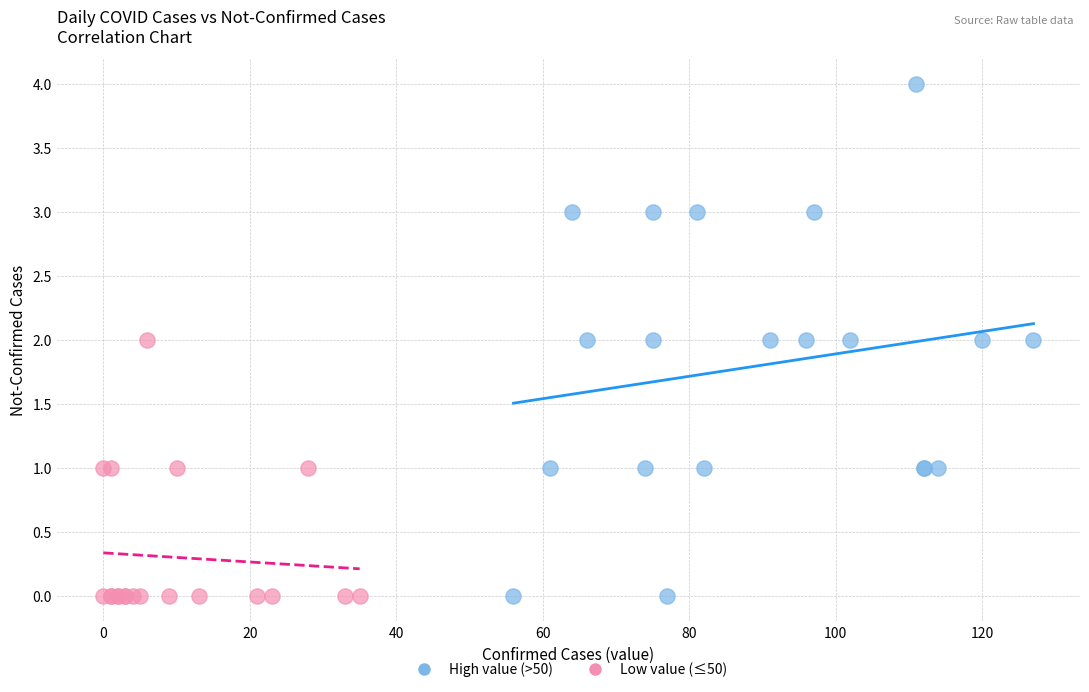

Which series contains the highest Y value?

High value (>50)